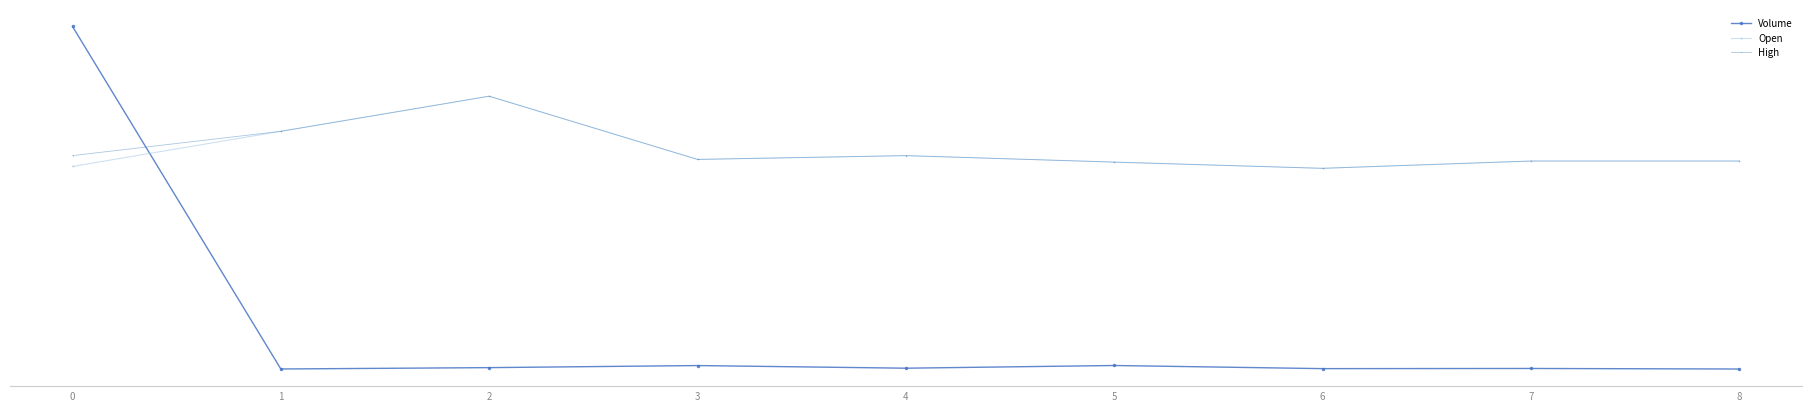

Which series ends up on top after the final intersection of Volume and Open?

Open